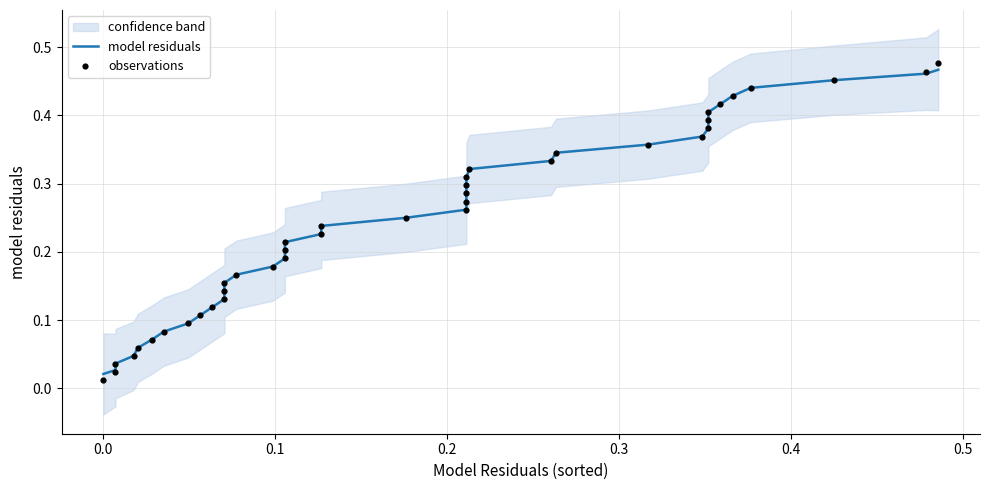

At how many categories does at least one series exceed 0?

40